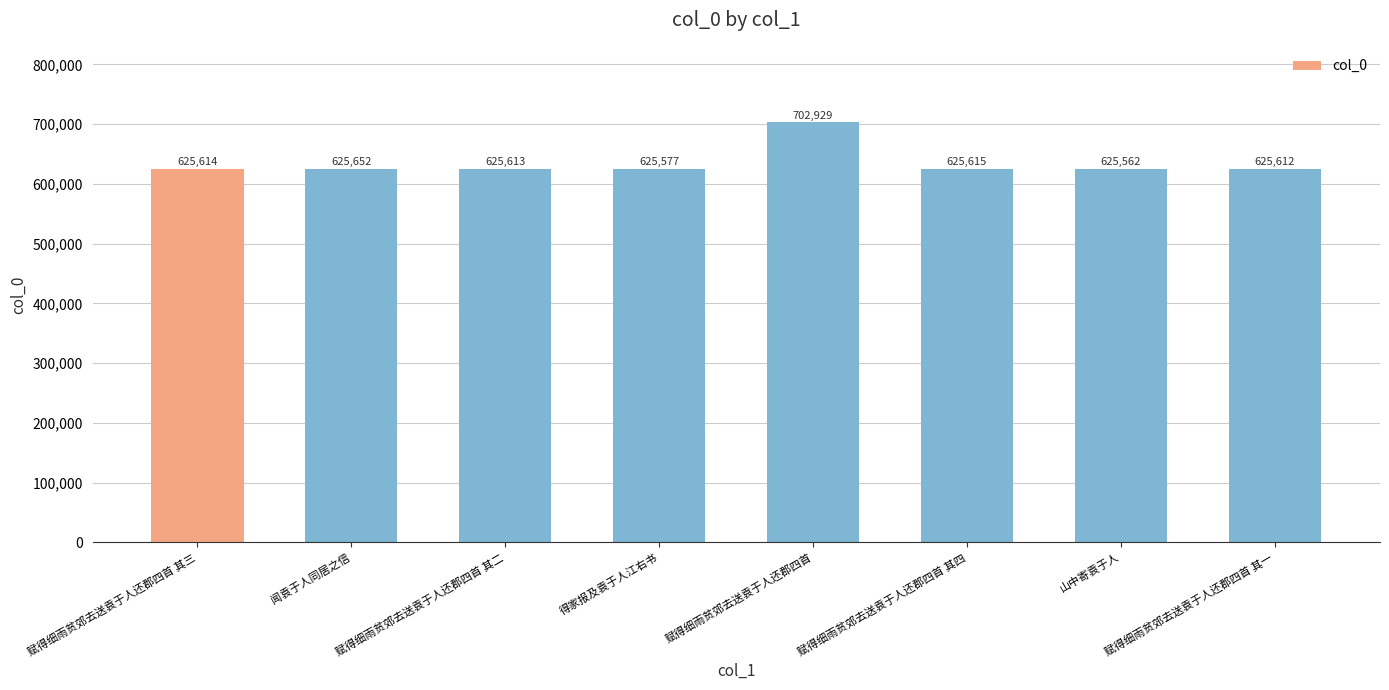

Reading right to left, list all the values displayed in this chart.

625612	625562	625615	702929	625577	625613	625652	625614